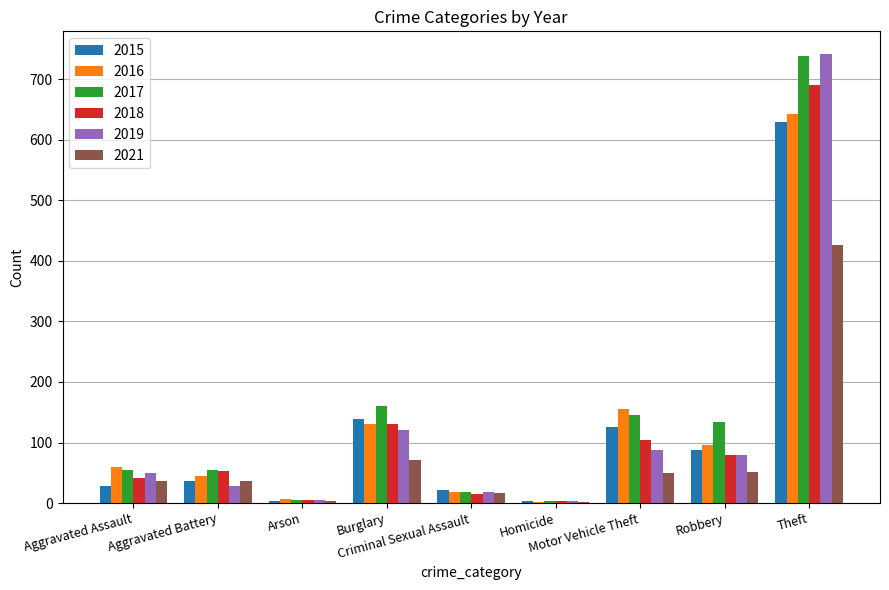

What is the highest value of the 2021 series?

427